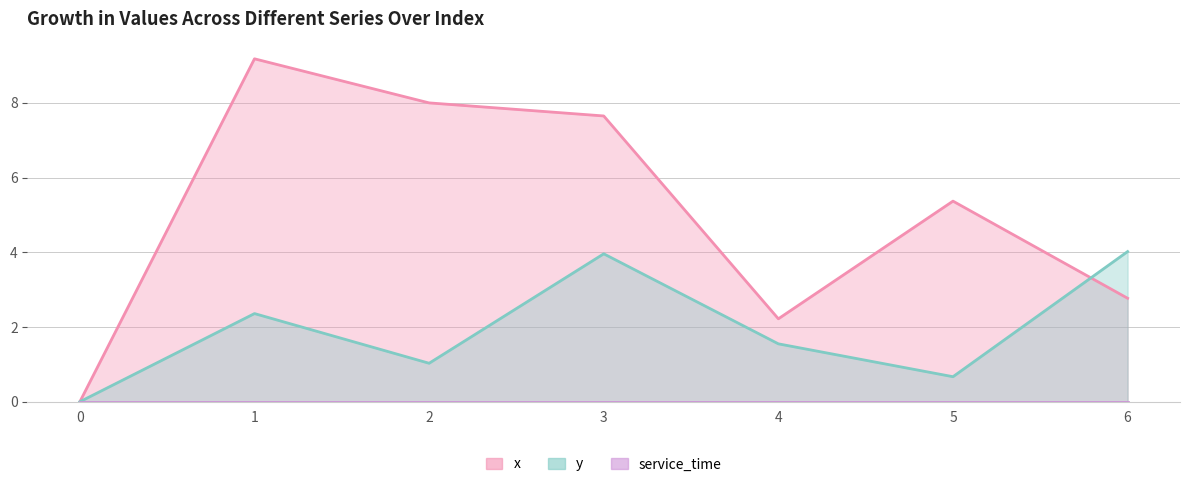

Where is the first local minimum for x?

4